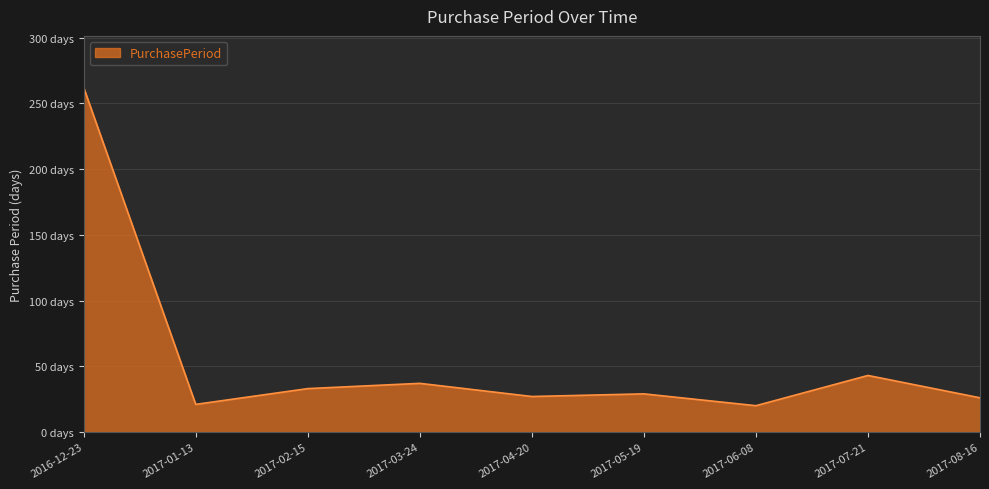

Is it true that the value at 2017-01-13 is 37?

False